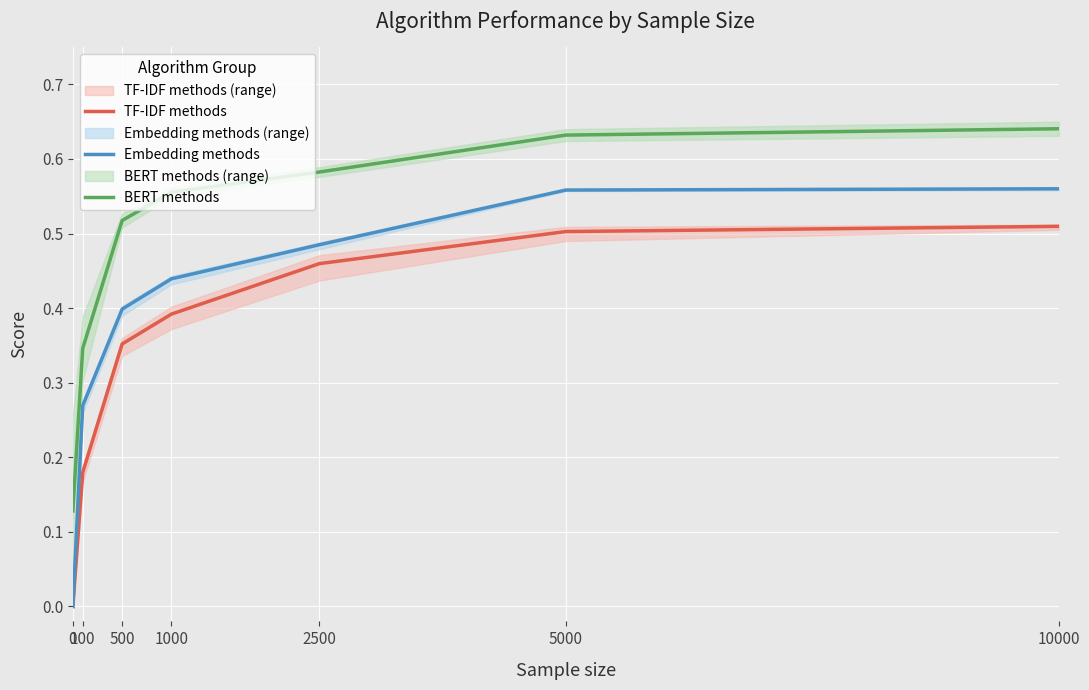

At how many categories does at least one series exceed 0?

7